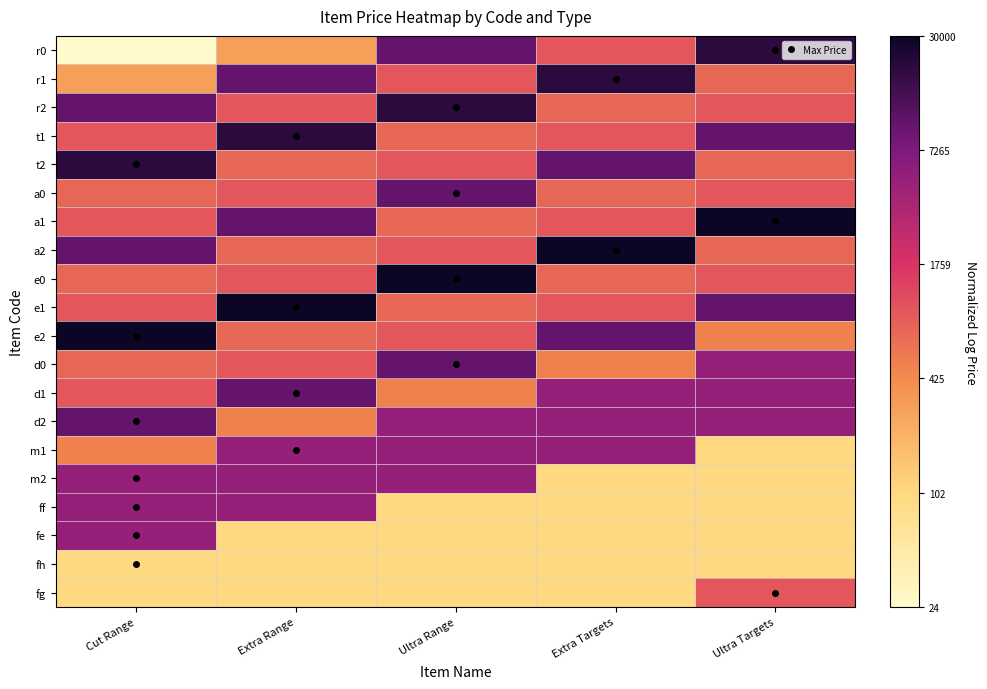

Which has a higher value, Extra Range or Cut Range?

Extra Range